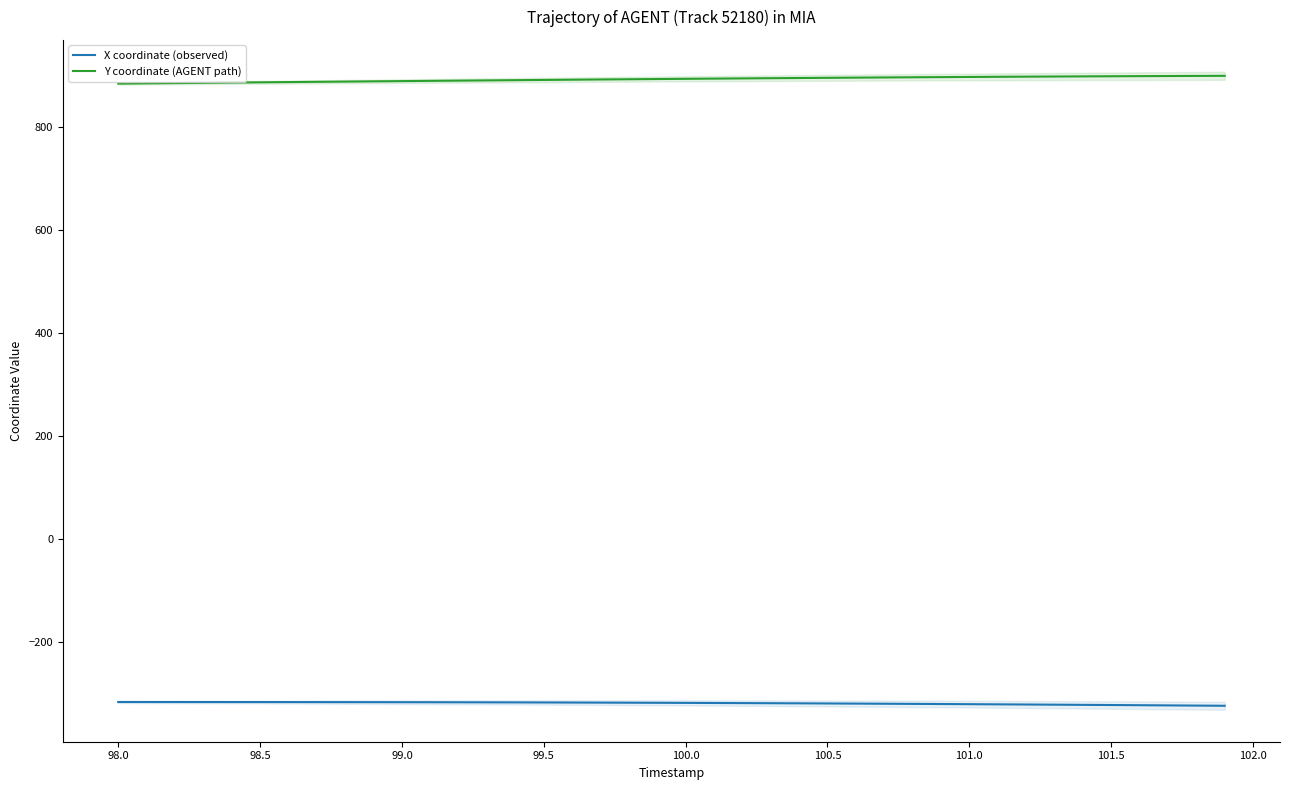

True or false: Y coordinate (AGENT path) has a value of 1236.4 at 101.5.

False